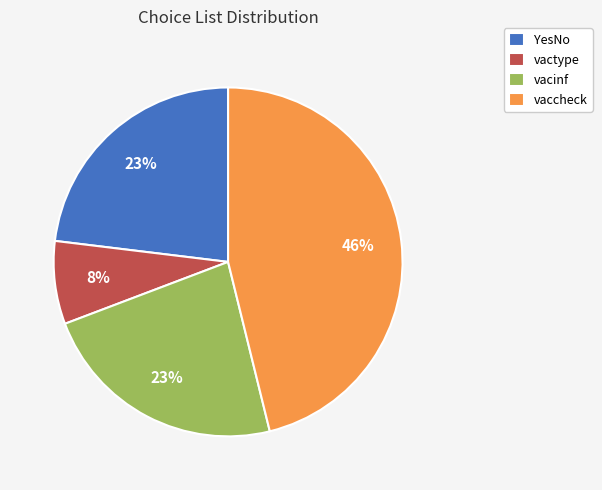

To the nearest percent, what is the combined percentage of vaccheck and vactype?

54%